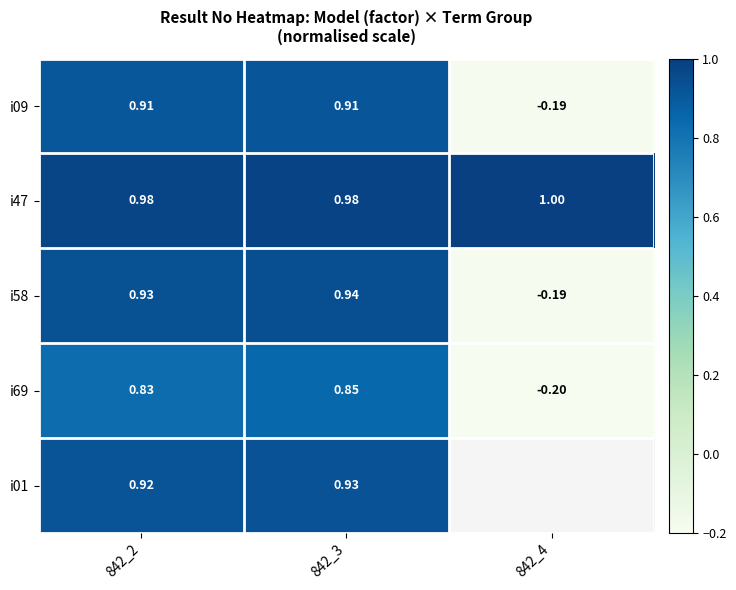

What is the smallest value displayed?

-0.2